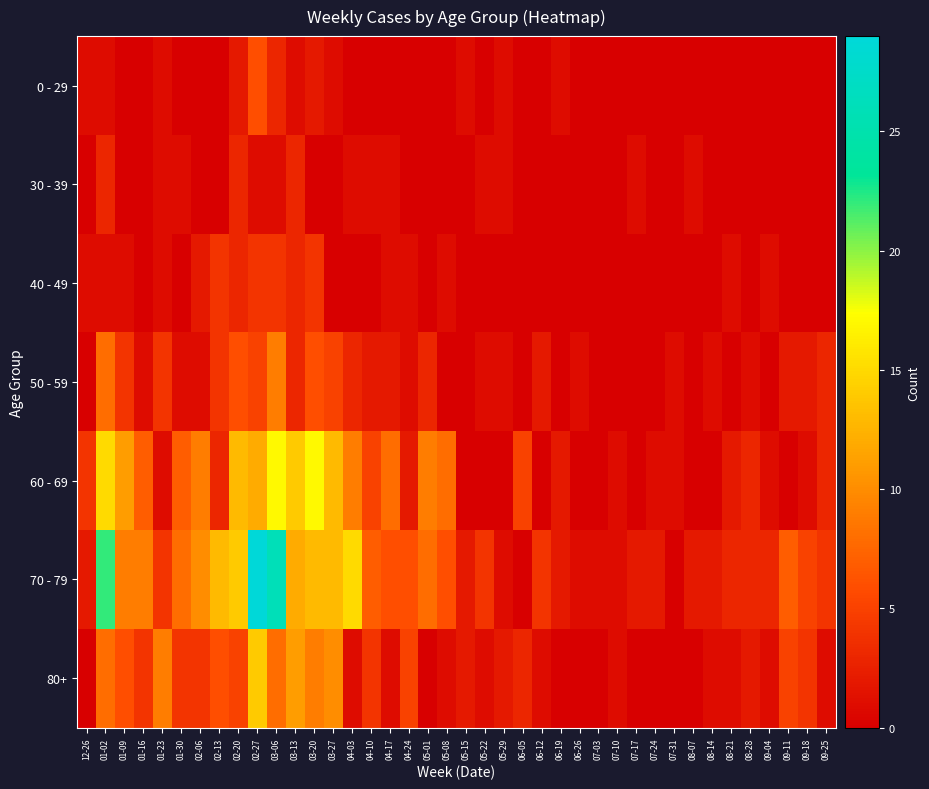

Reading left to right, list all the values displayed in this chart.

0 - 29: 12-26=1	01-02=1	01-09=0	01-16=0	01-23=1	01-30=0	02-06=0	02-13=0	02-20=2	02-27=6	03-06=3	03-13=1	03-20=2	03-27=1	04-03=0	04-10=0	04-17=0	04-24=0	05-01=0	05-08=0	05-15=1	05-22=0	05-29=1	06-05=0	06-12=0	06-19=1	06-26=0	07-03=0	07-10=0	07-17=0	07-24=0	07-31=0	08-07=0	08-14=0	08-21=0	08-28=0	09-04=0	09-11=0	09-18=0	09-25=0
30 - 39: 12-26=0	01-02=3	01-09=0	01-16=0	01-23=1	01-30=1	02-06=0	02-13=0	02-20=3	02-27=1	03-06=1	03-13=3	03-20=0	03-27=0	04-03=1	04-10=1	04-17=1	04-24=0	05-01=0	05-08=0	05-15=0	05-22=1	05-29=1	06-05=0	06-12=0	06-19=0	06-26=0	07-03=0	07-10=0	07-17=1	07-24=0	07-31=0	08-07=1	08-14=0	08-21=0	08-28=0	09-04=0	09-11=0	09-18=0	09-25=0
40 - 49: 12-26=1	01-02=1	01-09=1	01-16=0	01-23=1	01-30=0	02-06=2	02-13=4	02-20=3	02-27=4	03-06=4	03-13=3	03-20=4	03-27=0	04-03=0	04-10=0	04-17=1	04-24=1	05-01=0	05-08=1	05-15=0	05-22=0	05-29=0	06-05=0	06-12=0	06-19=0	06-26=0	07-03=0	07-10=0	07-17=0	07-24=0	07-31=0	08-07=0	08-14=0	08-21=1	08-28=0	09-04=1	09-11=0	09-18=0	09-25=0
50 - 59: 12-26=0	01-02=8	01-09=4	01-16=1	01-23=4	01-30=1	02-06=1	02-13=4	02-20=6	02-27=5	03-06=9	03-13=3	03-20=6	03-27=5	04-03=3	04-10=2	04-17=2	04-24=1	05-01=3	05-08=0	05-15=0	05-22=1	05-29=1	06-05=0	06-12=2	06-19=0	06-26=1	07-03=0	07-10=0	07-17=0	07-24=0	07-31=1	08-07=0	08-14=1	08-21=0	08-28=1	09-04=0	09-11=2	09-18=2	09-25=3
60 - 69: 12-26=4	01-02=15	01-09=11	01-16=7	01-23=1	01-30=7	02-06=9	02-13=3	02-20=13	02-27=12	03-06=17	03-13=14	03-20=17	03-27=13	04-03=9	04-10=5	04-17=8	04-24=2	05-01=9	05-08=8	05-15=0	05-22=0	05-29=0	06-05=5	06-12=0	06-19=2	06-26=0	07-03=0	07-10=1	07-17=0	07-24=1	07-31=1	08-07=0	08-14=0	08-21=2	08-28=3	09-04=1	09-11=0	09-18=1	09-25=3
70 - 79: 12-26=2	01-02=22	01-09=9	01-16=9	01-23=4	01-30=8	02-06=10	02-13=13	02-20=14	02-27=29	03-06=26	03-13=12	03-20=13	03-27=13	04-03=15	04-10=7	04-17=6	04-24=6	05-01=8	05-08=6	05-15=2	05-22=4	05-29=1	06-05=0	06-12=4	06-19=2	06-26=1	07-03=1	07-10=1	07-17=2	07-24=2	07-31=0	08-07=2	08-14=2	08-21=3	08-28=3	09-04=3	09-11=7	09-18=5	09-25=4
80+: 12-26=0	01-02=8	01-09=6	01-16=4	01-23=9	01-30=4	02-06=4	02-13=6	02-20=5	02-27=14	03-06=8	03-13=11	03-20=9	03-27=10	04-03=1	04-10=4	04-17=1	04-24=5	05-01=0	05-08=1	05-15=2	05-22=1	05-29=2	06-05=3	06-12=1	06-19=0	06-26=0	07-03=0	07-10=1	07-17=0	07-24=0	07-31=0	08-07=0	08-14=1	08-21=1	08-28=2	09-04=1	09-11=5	09-18=4	09-25=1